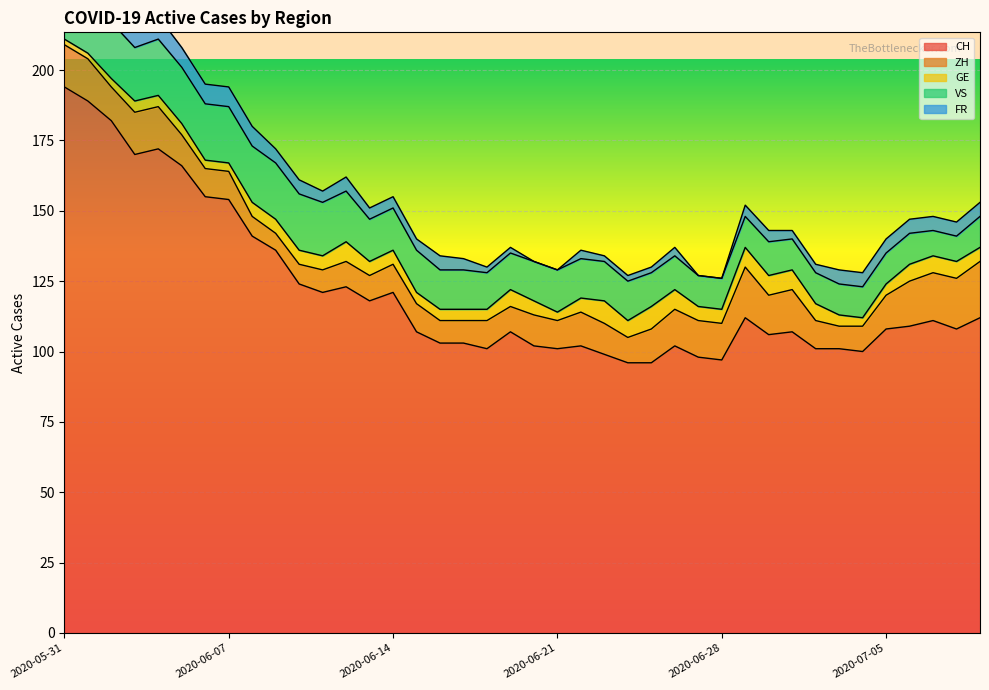

What is the label of the 29th point from the left?

2020-06-28